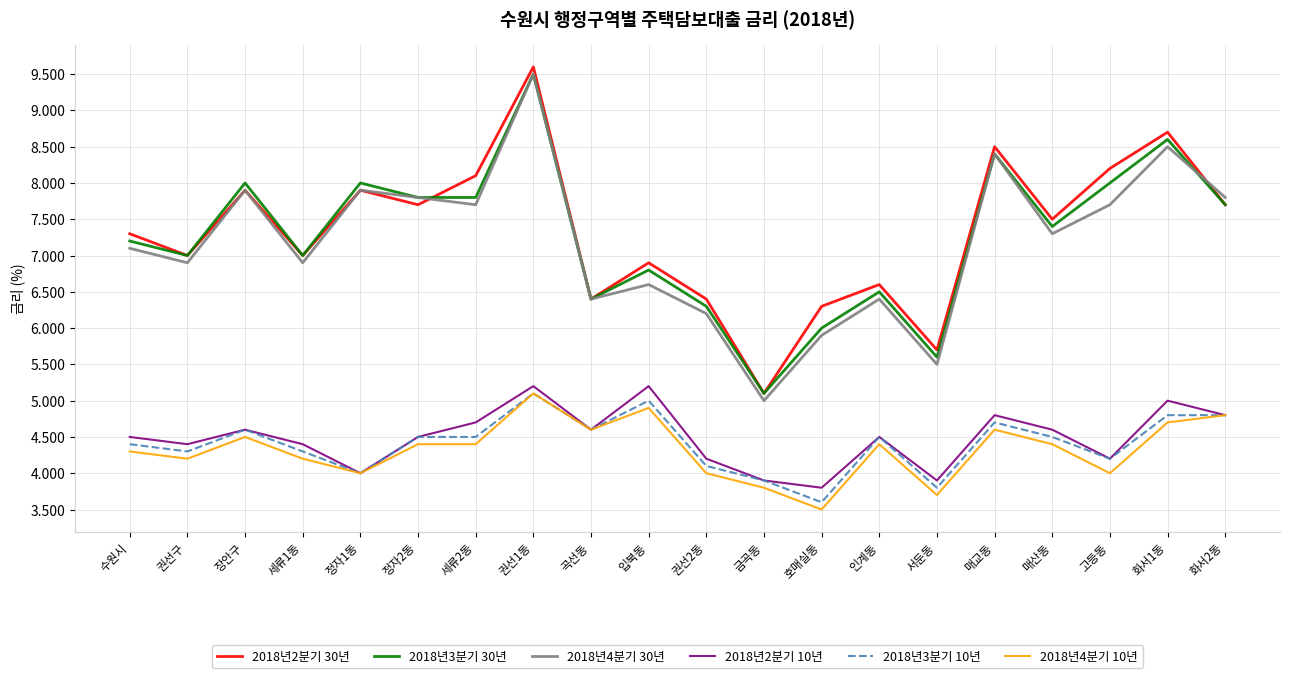

Between 세류2동 and 금곡동, which series saw the biggest shift?

2018년2분기 30년